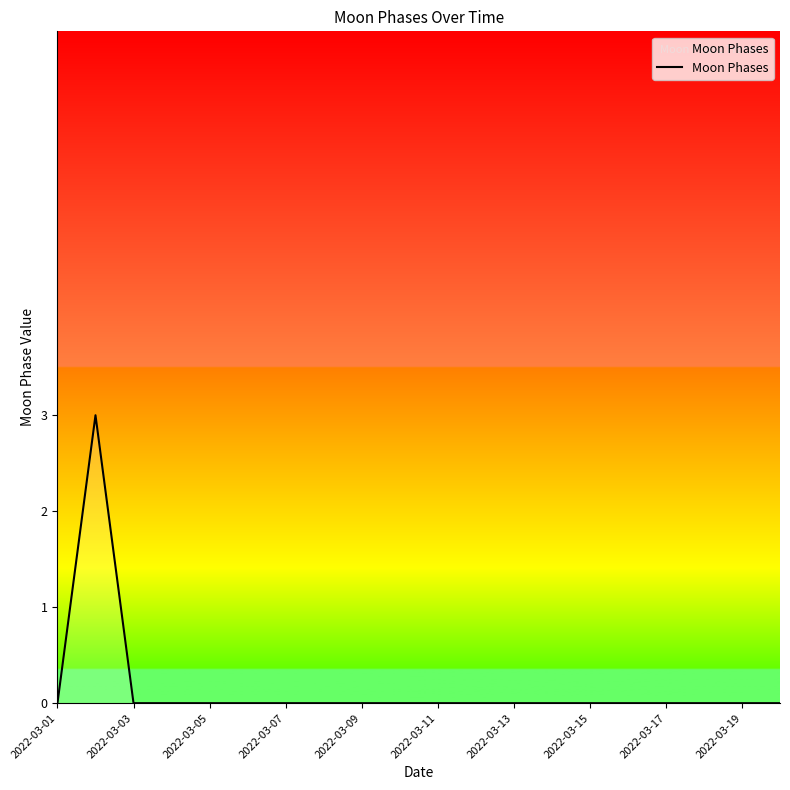

What is the maximum value shown in the chart?

3